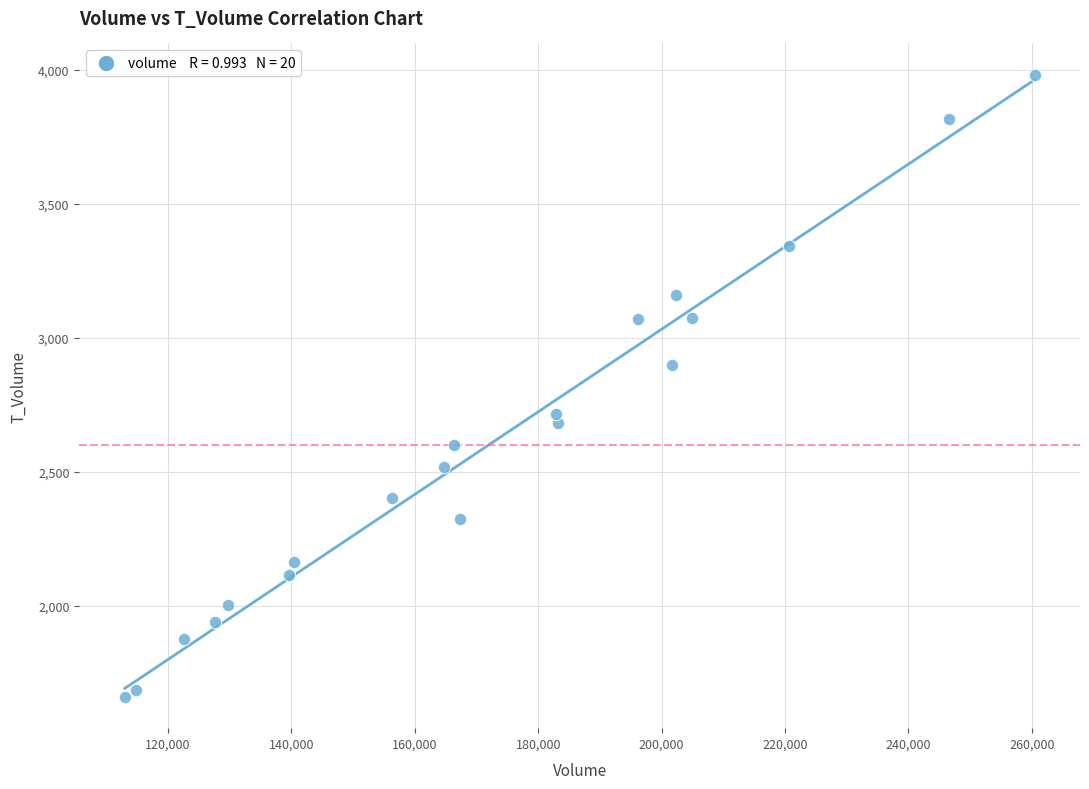

What Y value in the scatter plot is closest to 2821?

2898